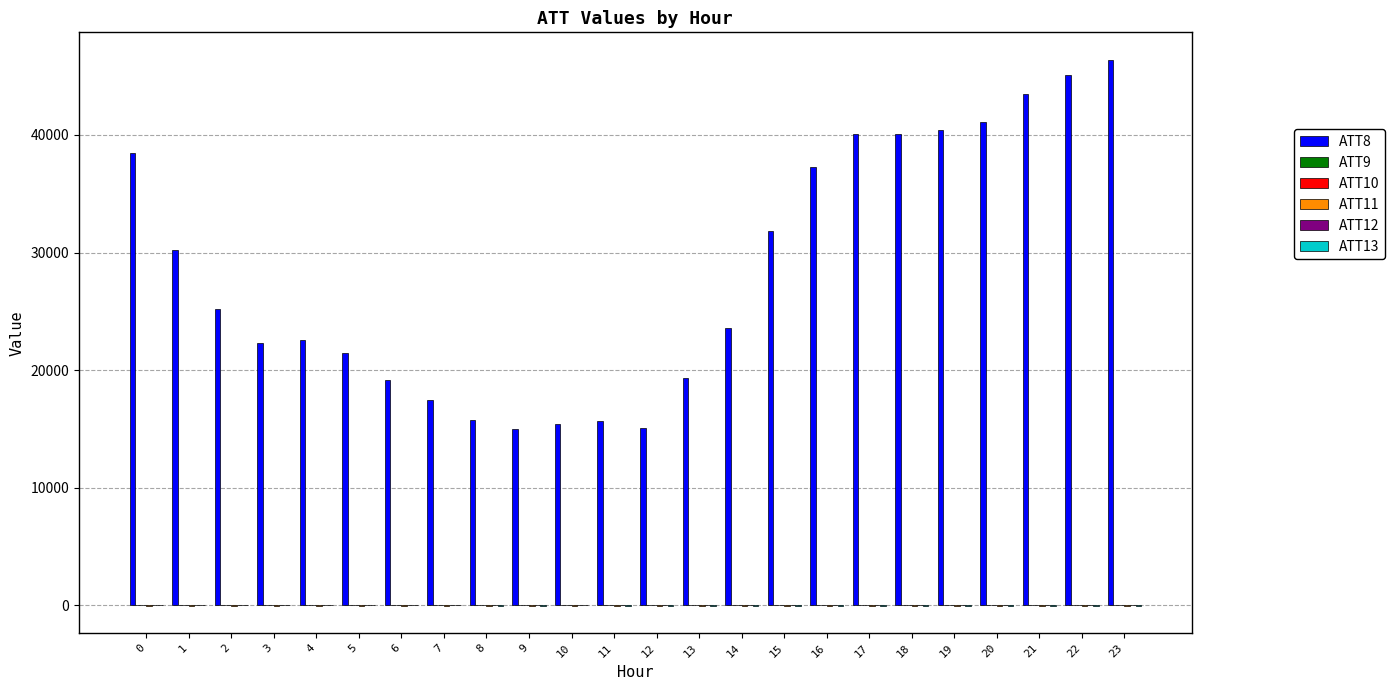

Which series has the largest total across all categories?

ATT8